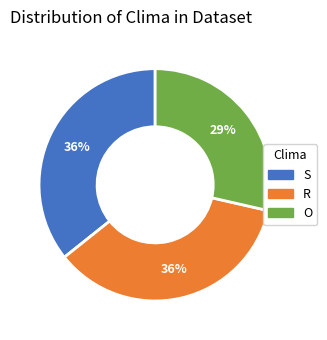

The R slice represents 26% of the pie. True or false?

False